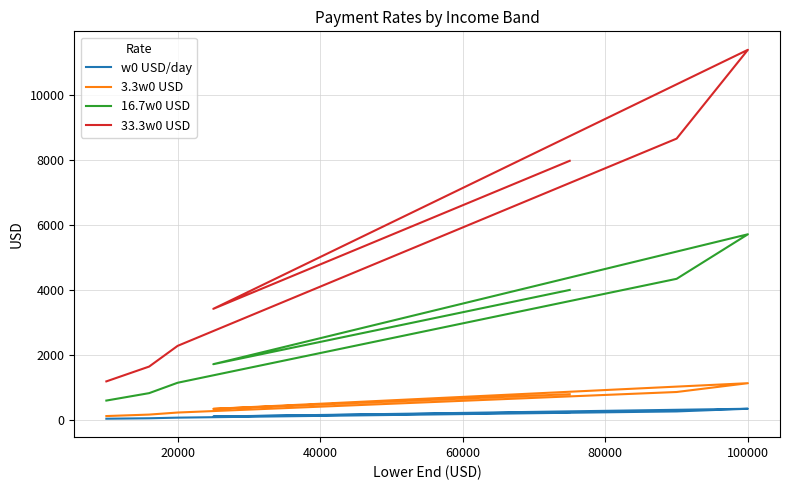

True or false: w0 USD/day and 3.3w0 USD intersect in this chart.

False